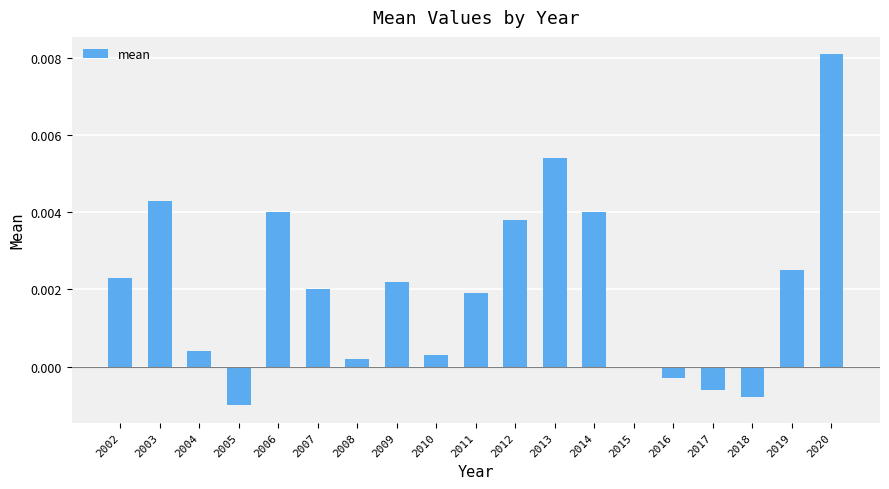

How many data points does each series have?

19